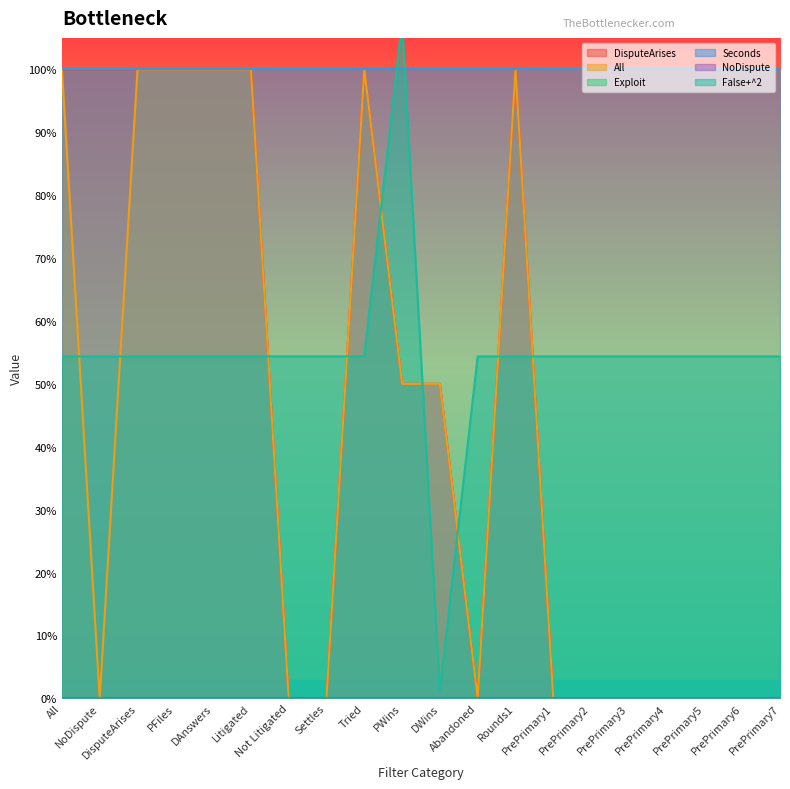

Where is the first local minimum for DisputeArises?

Abandoned